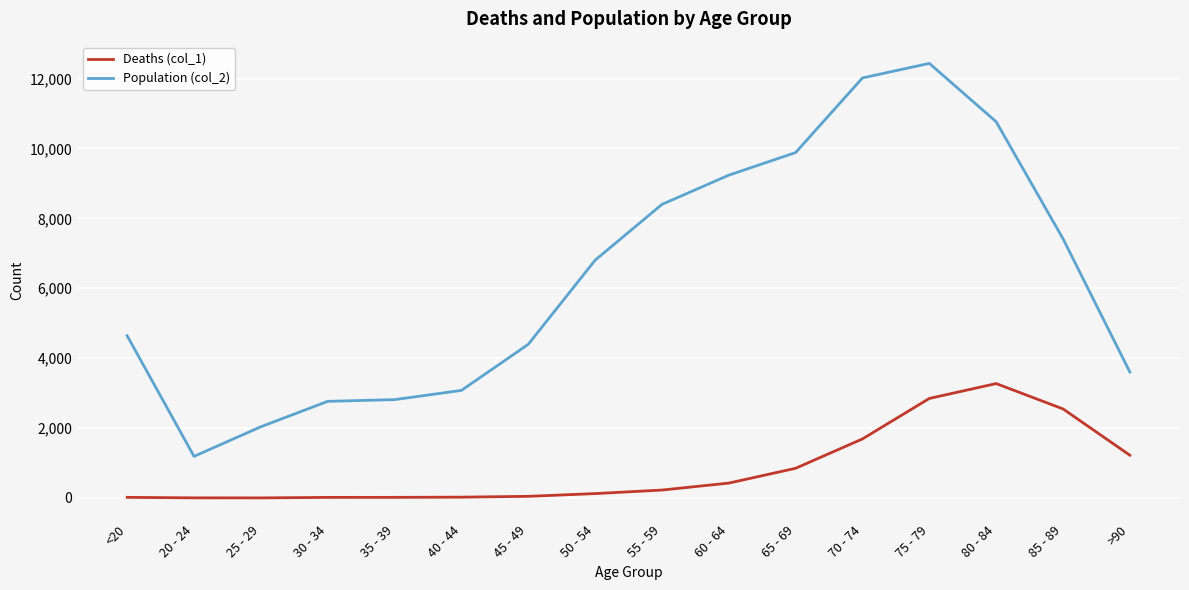

Rank the series by their maximum value, from highest to lowest.

Population (col_2), Deaths (col_1)